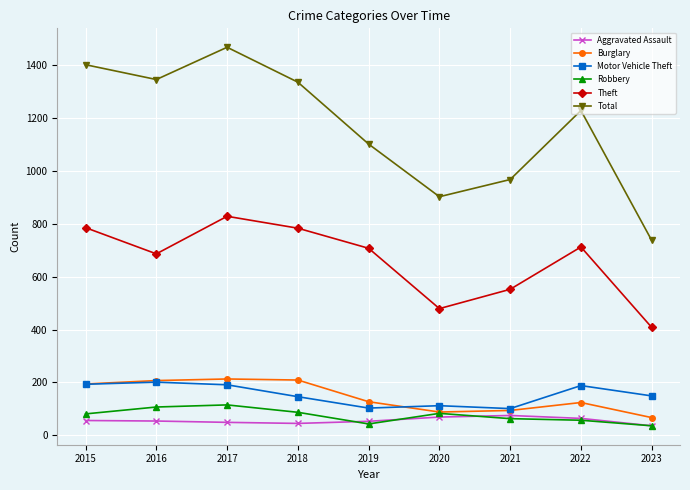

How many data points does each series have?

9